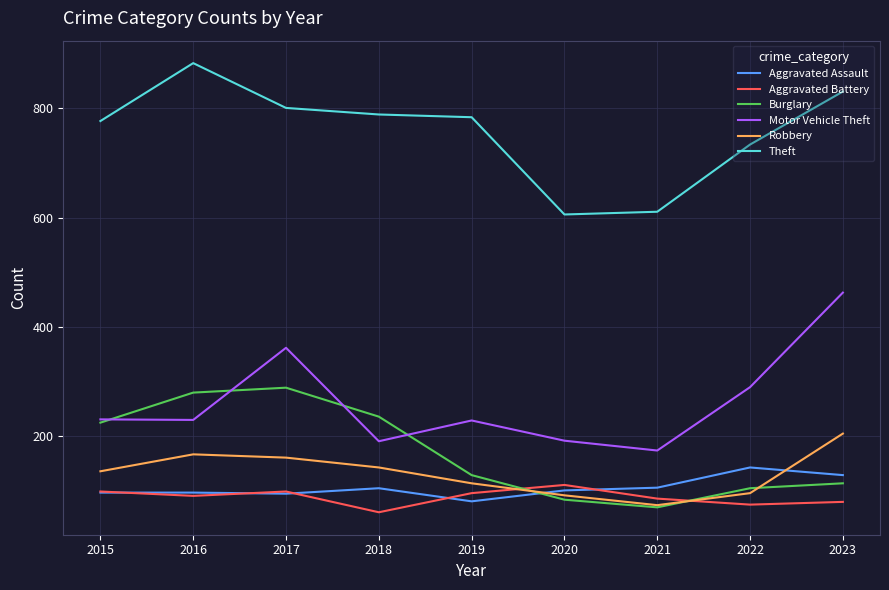

The value of Aggravated Battery at 2020 is 111. True or false?

True